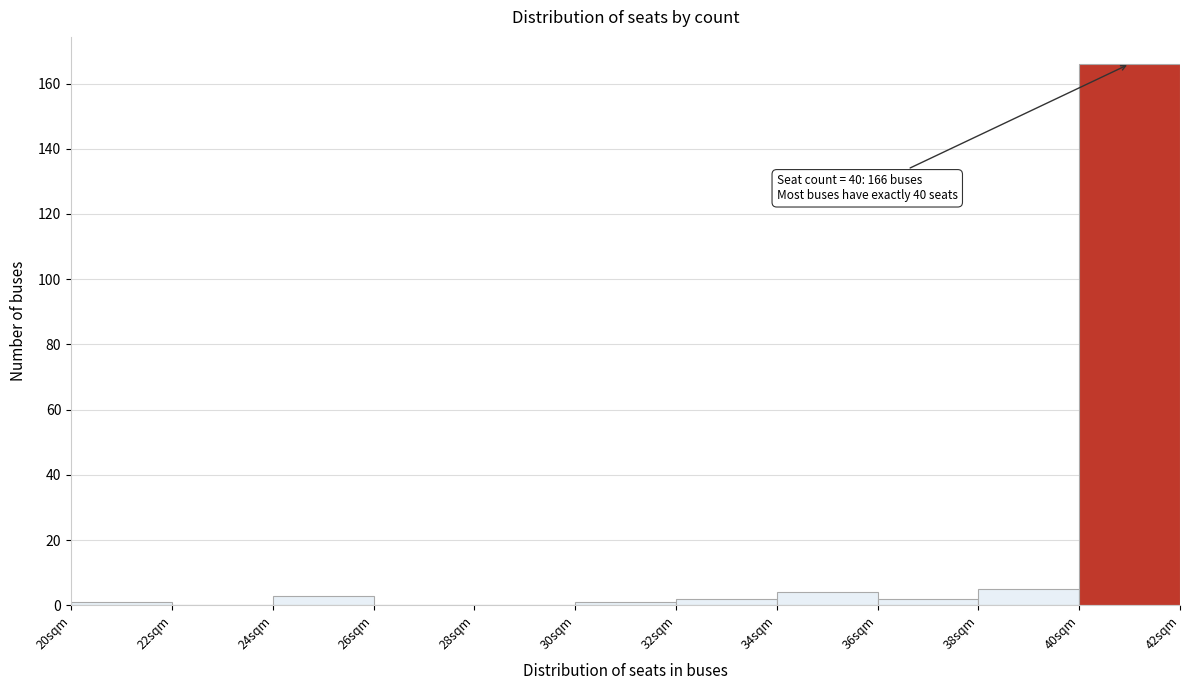

Over which range of the x-axis is the bar tallest?

40 to 42